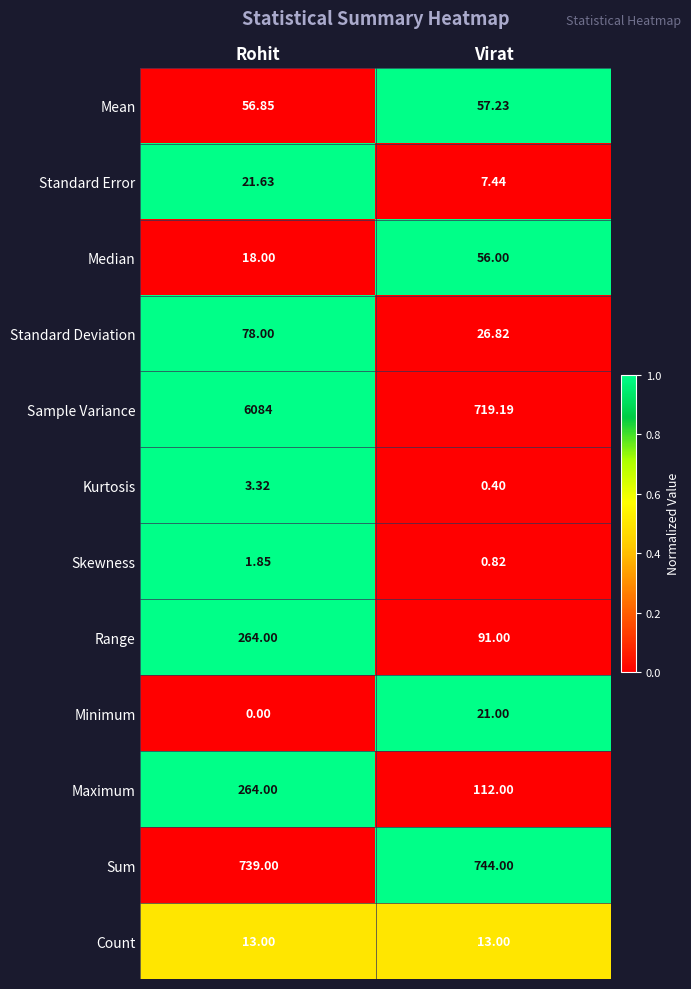

At which label is Skewness closest to 1?

Virat